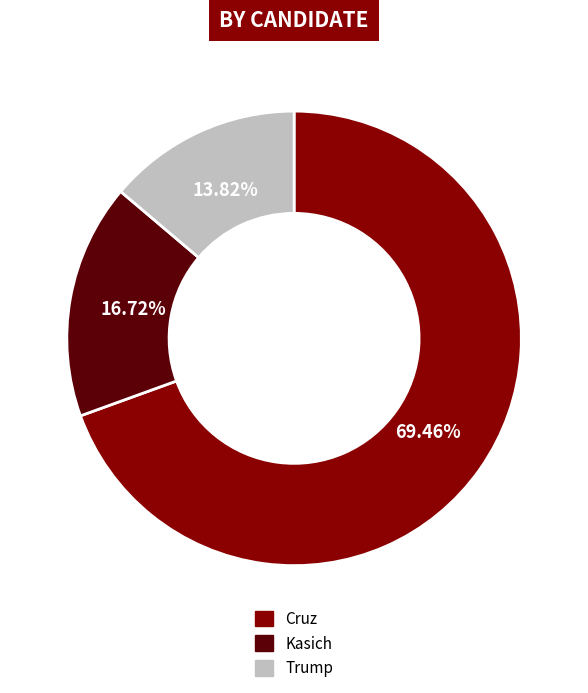

What percentage is the Cruz slice, to the nearest percent?

69%